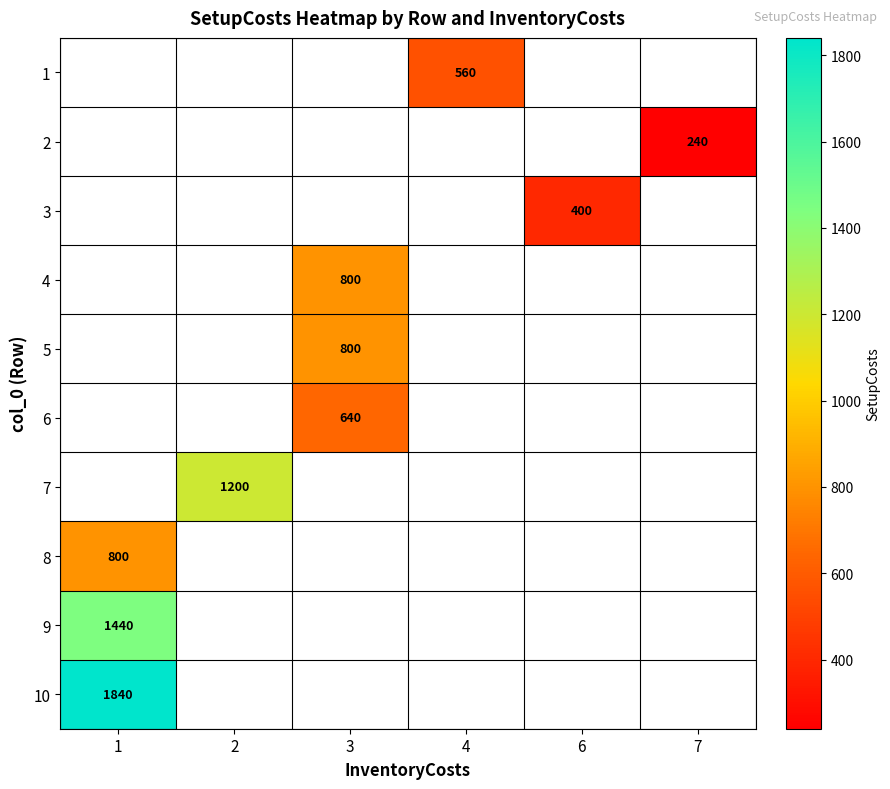

Which category has the highest value in the row_8 series?

1